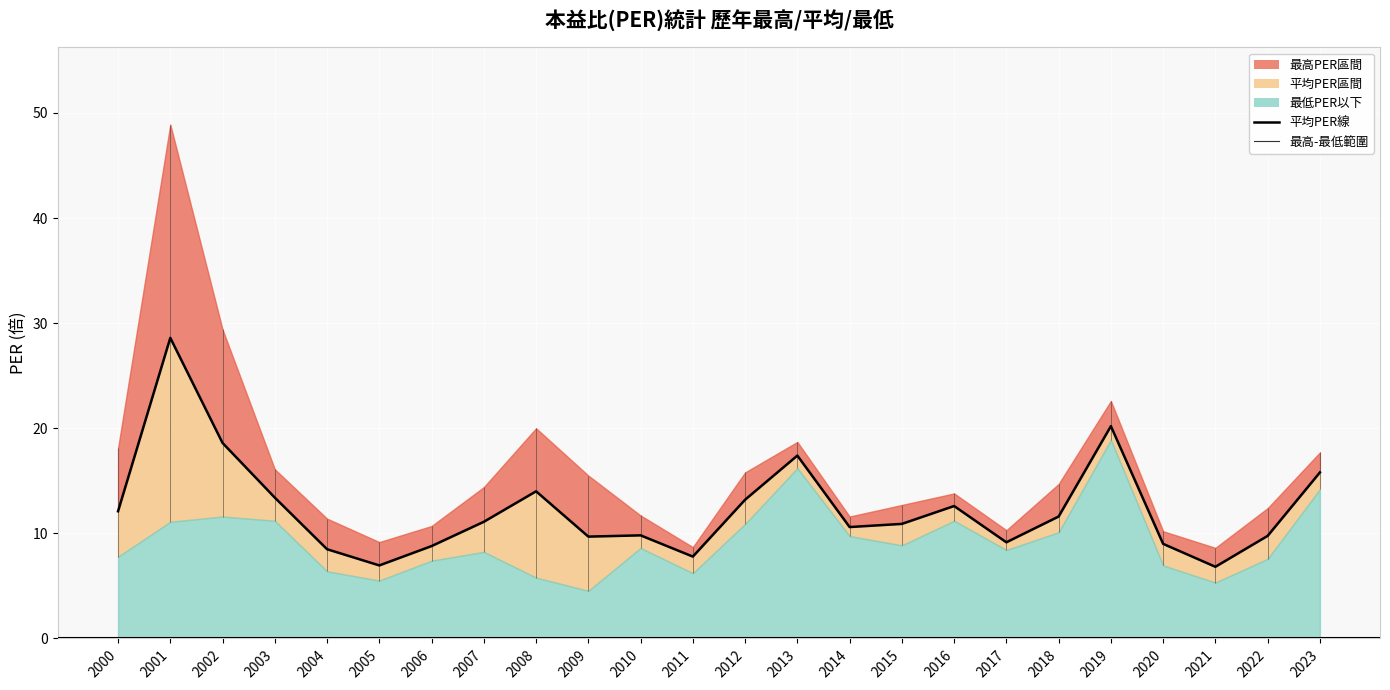

What is the ratio of the value at 2006 to the value at 2016?

0.7